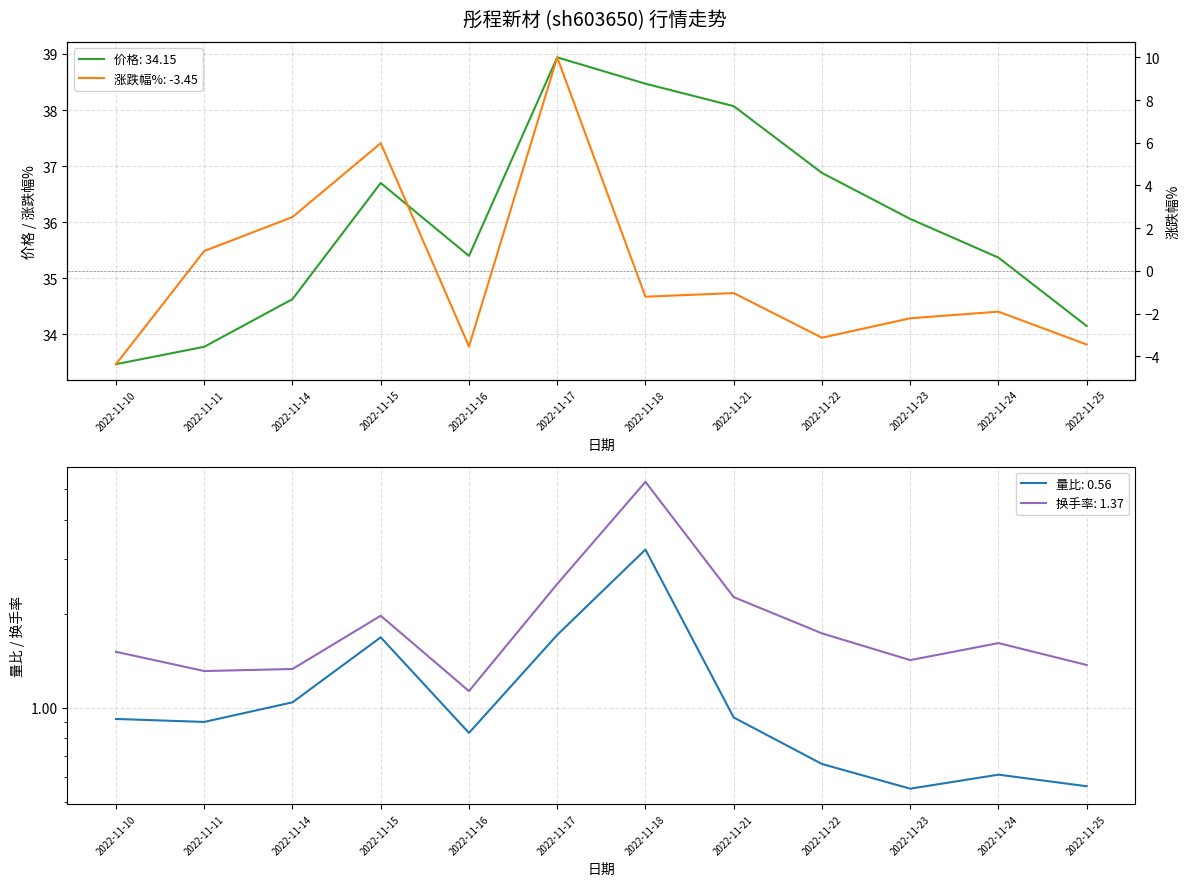

Is this an area chart (filled region under the line)?

No